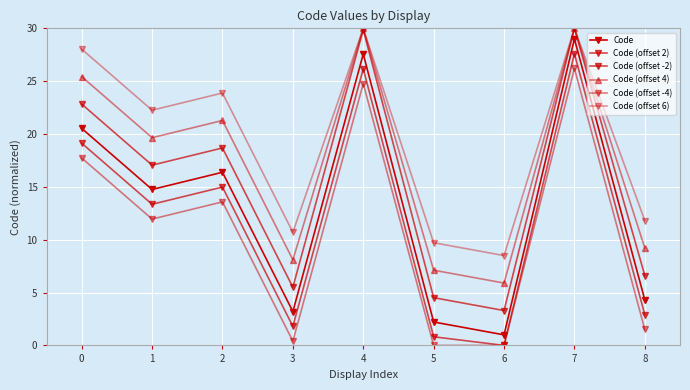

The value of Code (offset -4) at 6 is 0.0. True or false?

True